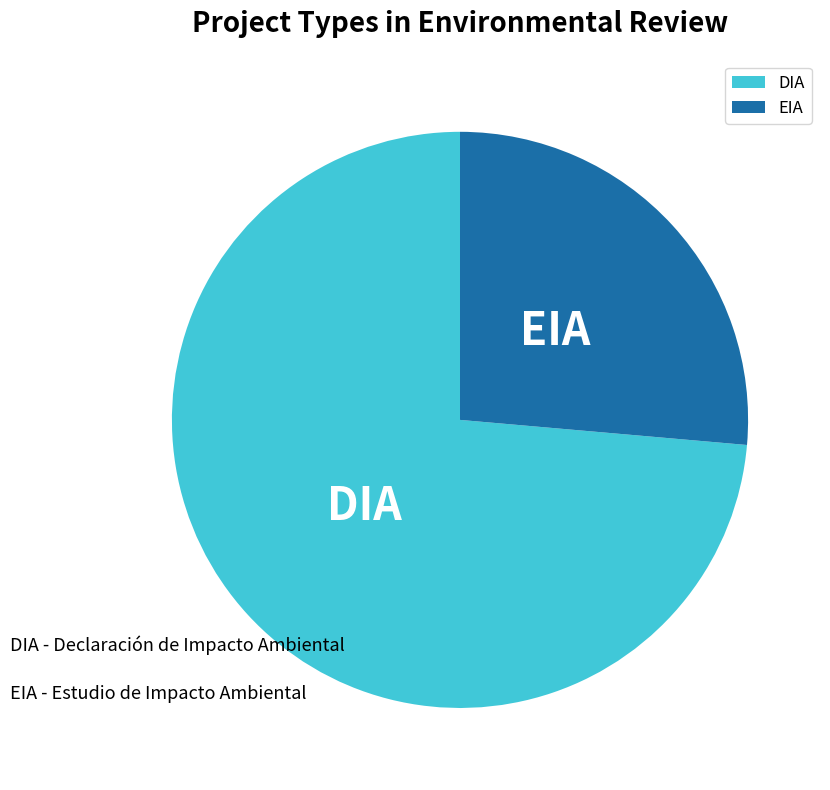

Is the sum of EIA and DIA greater than half?

Yes